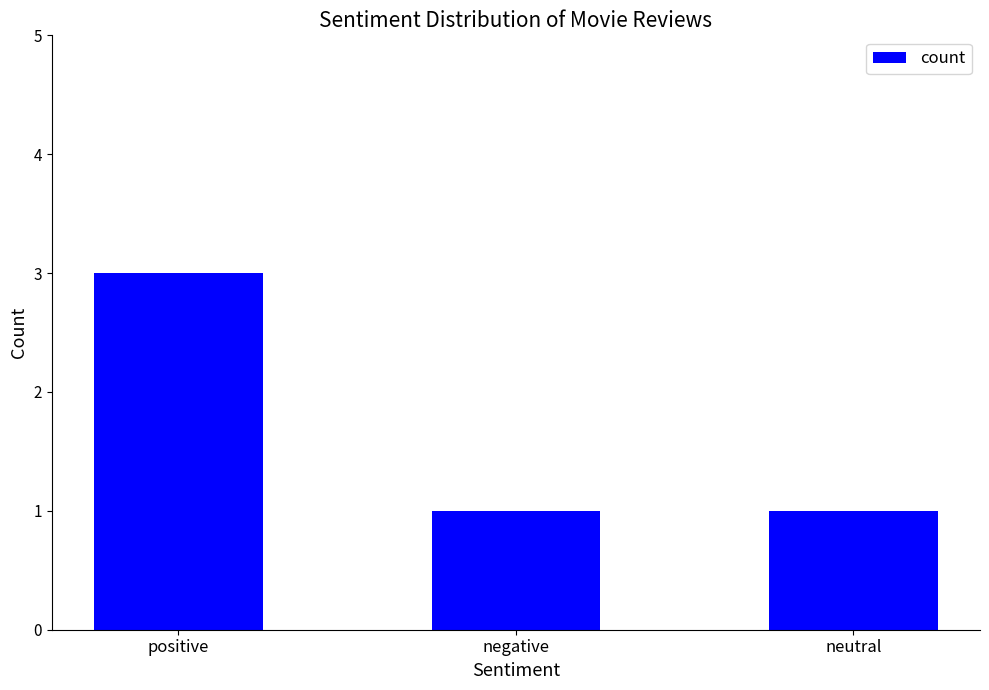

Reading right to left, transcribe all the data shown in this chart.

1	1	3